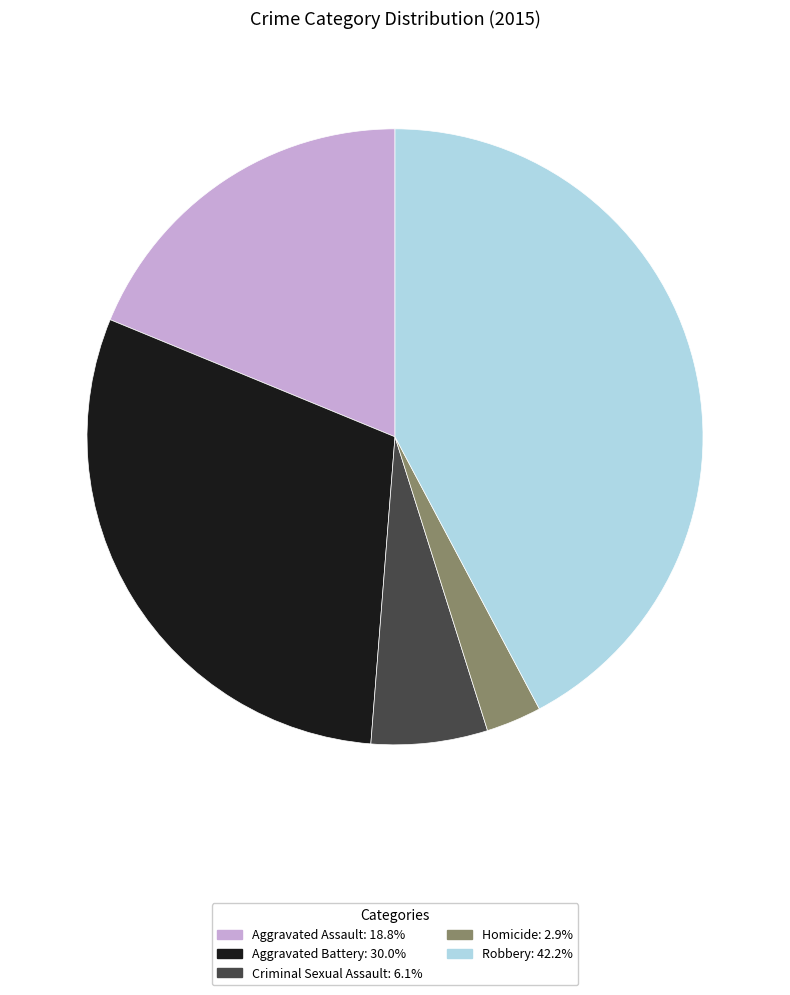

Count the number of slices in the pie.

5